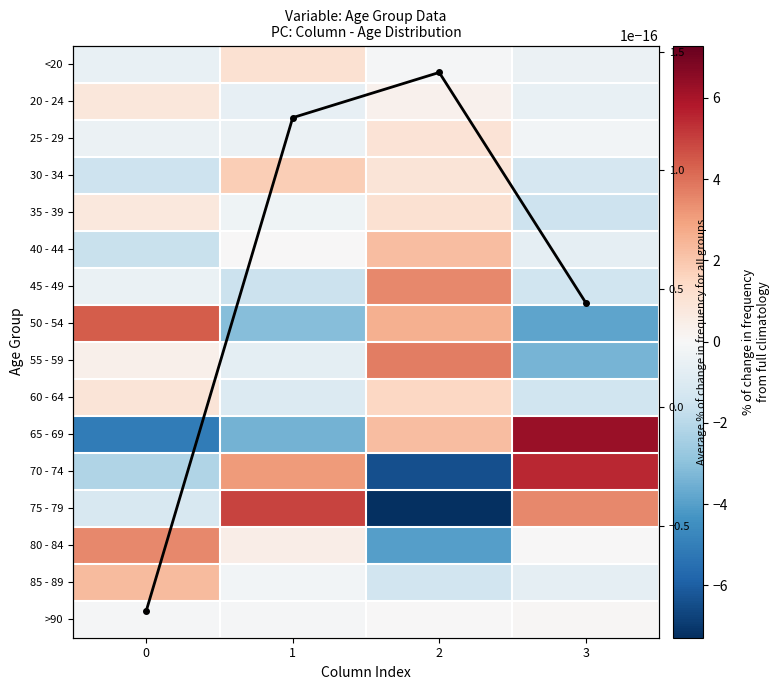

How many data points does each series have?

4